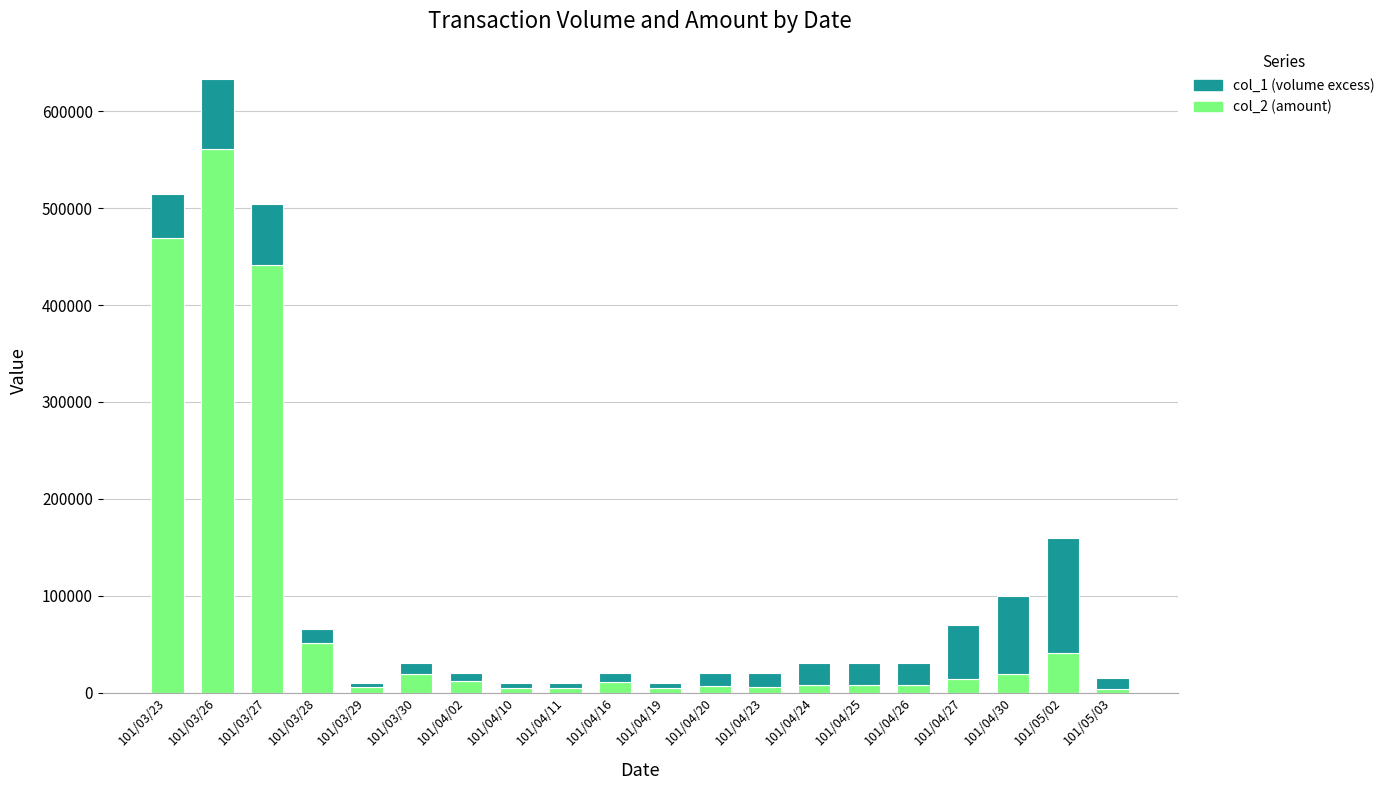

What is the difference between the col_2 (amount) values at 101/04/02 and 101/04/26?

3900